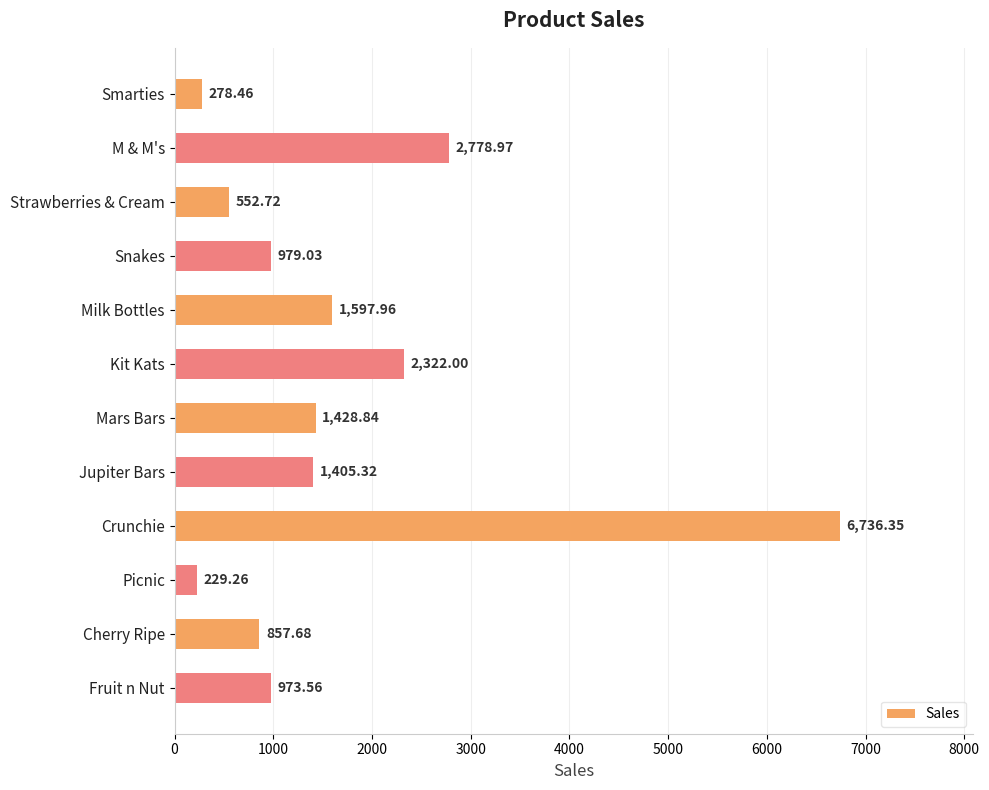

What is the average value?

1678.3